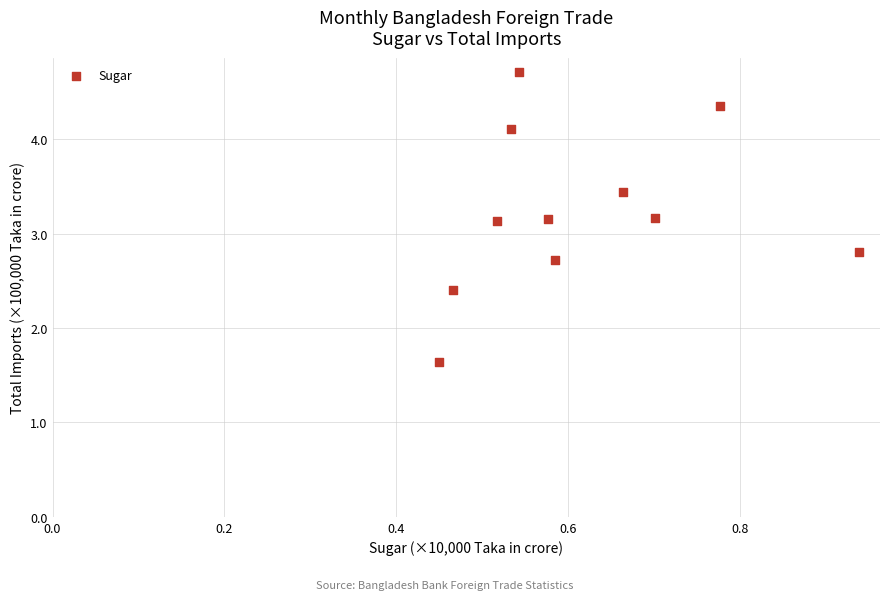

What is the average X value?

0.6